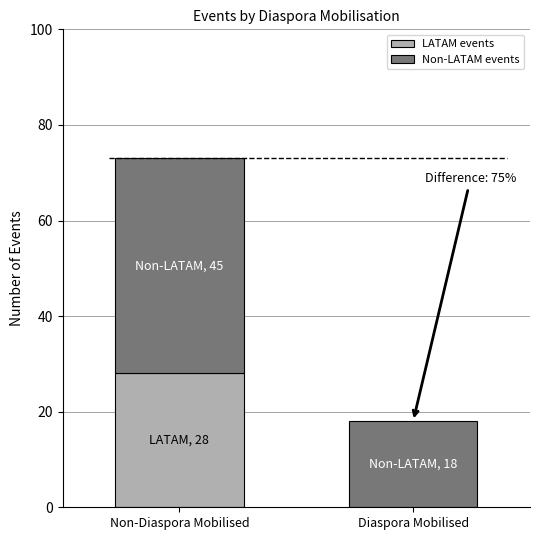

Which category has the highest value in the LATAM events series?

Non-Diaspora Mobilised